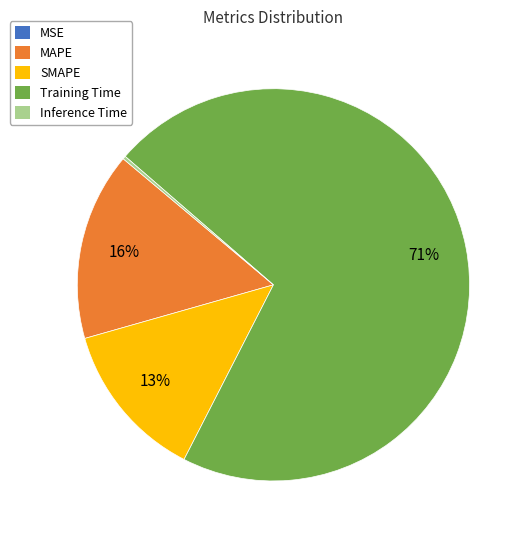

Is there a majority slice in this chart?

Yes